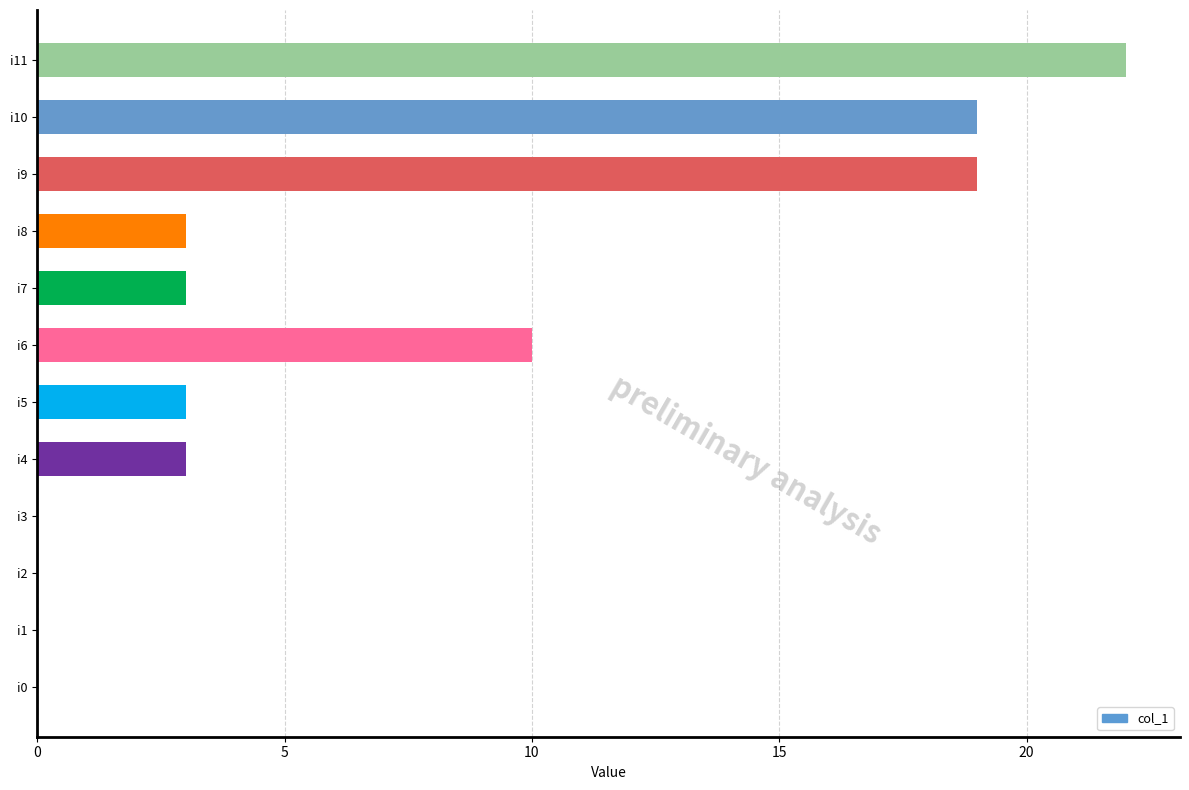

Which category has the highest value across all series?

i11